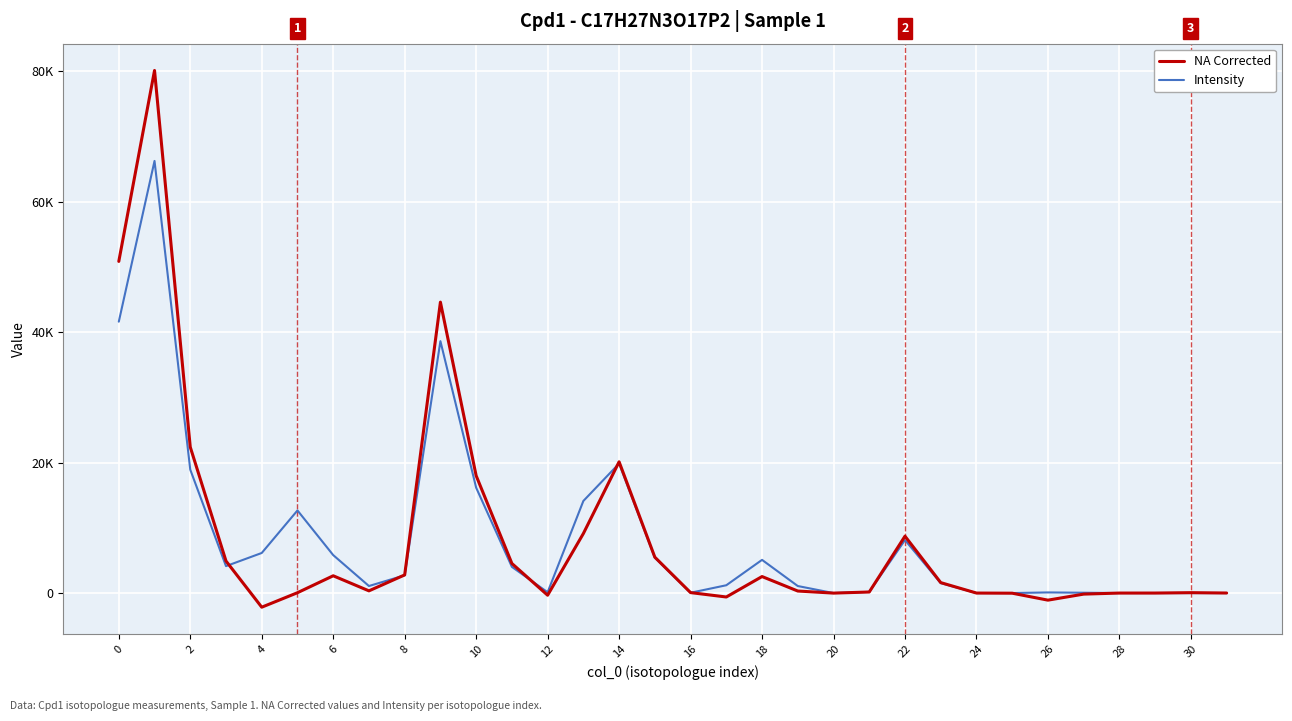

What are all the series names shown in the legend?

NA Corrected, Intensity